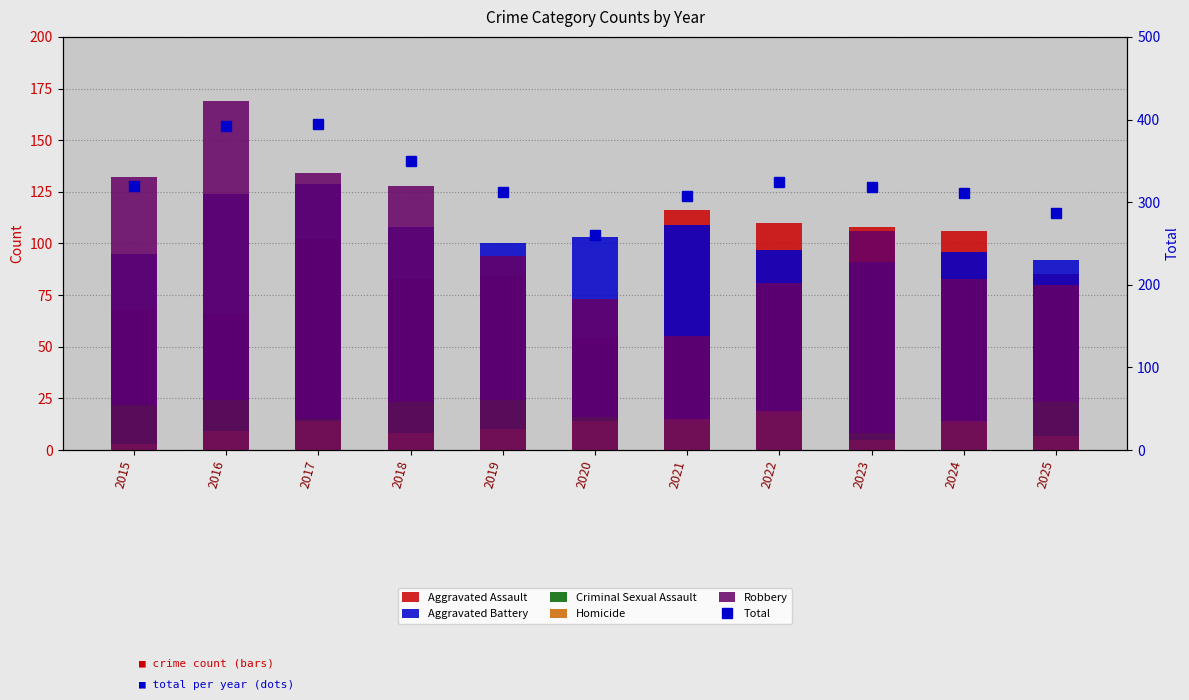

At which label does Robbery first exceed 94?

2015